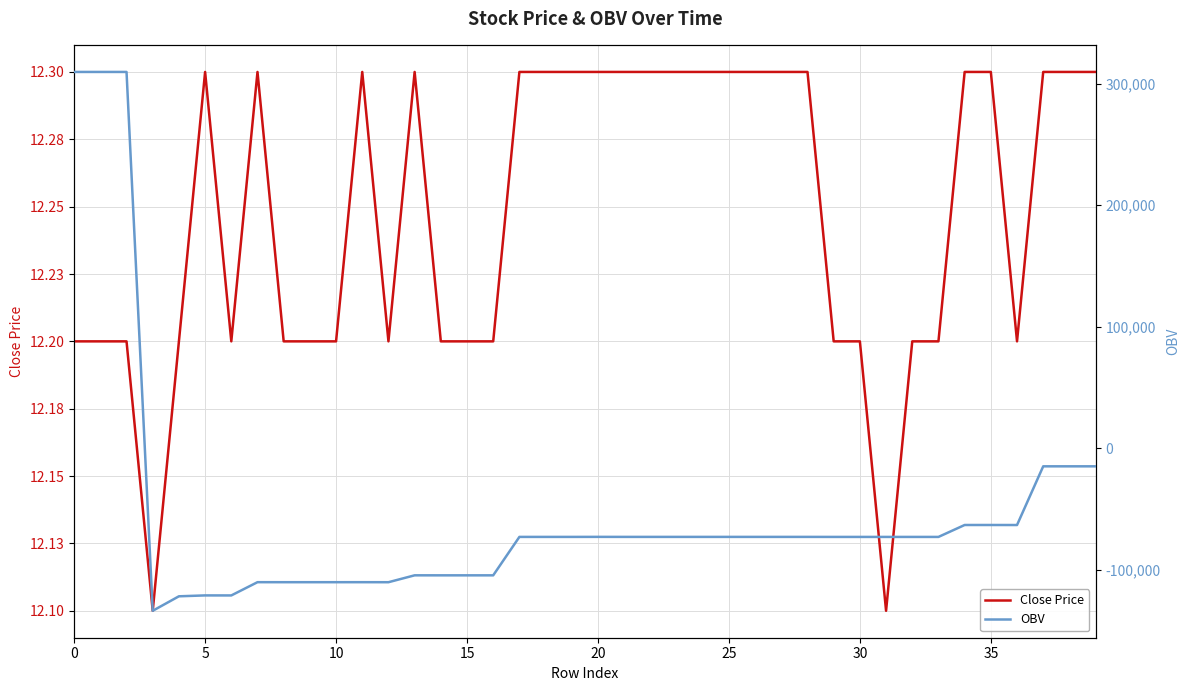

Does the chart display data point markers on the line(s)?

No